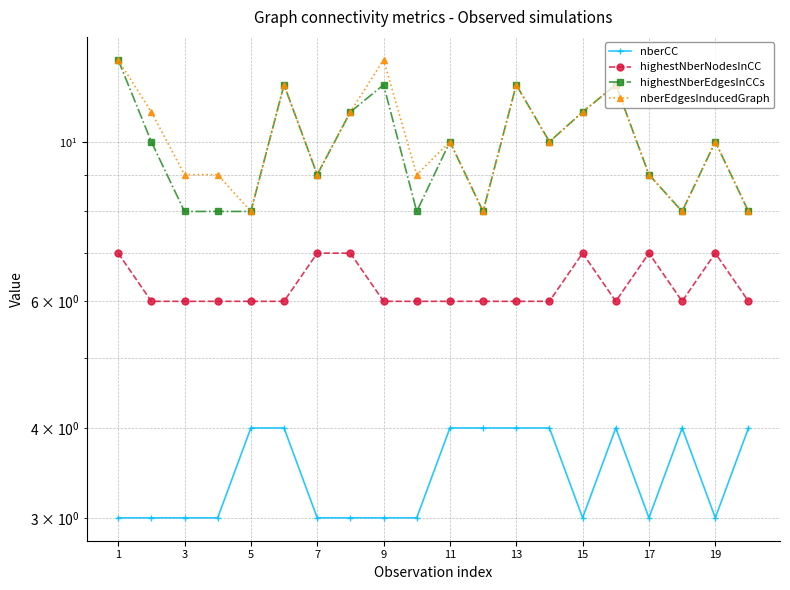

How many lines are shown in the chart?

4